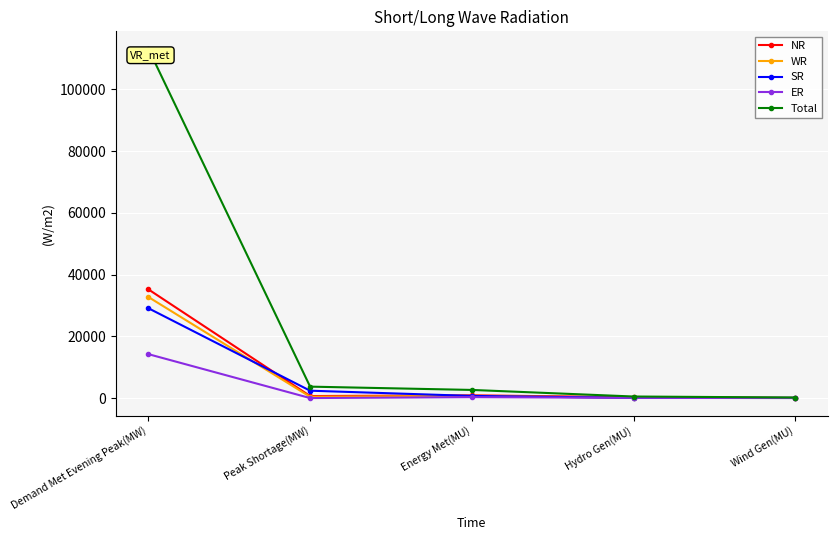

At which label is ER closest to 7116?

Energy Met(MU)